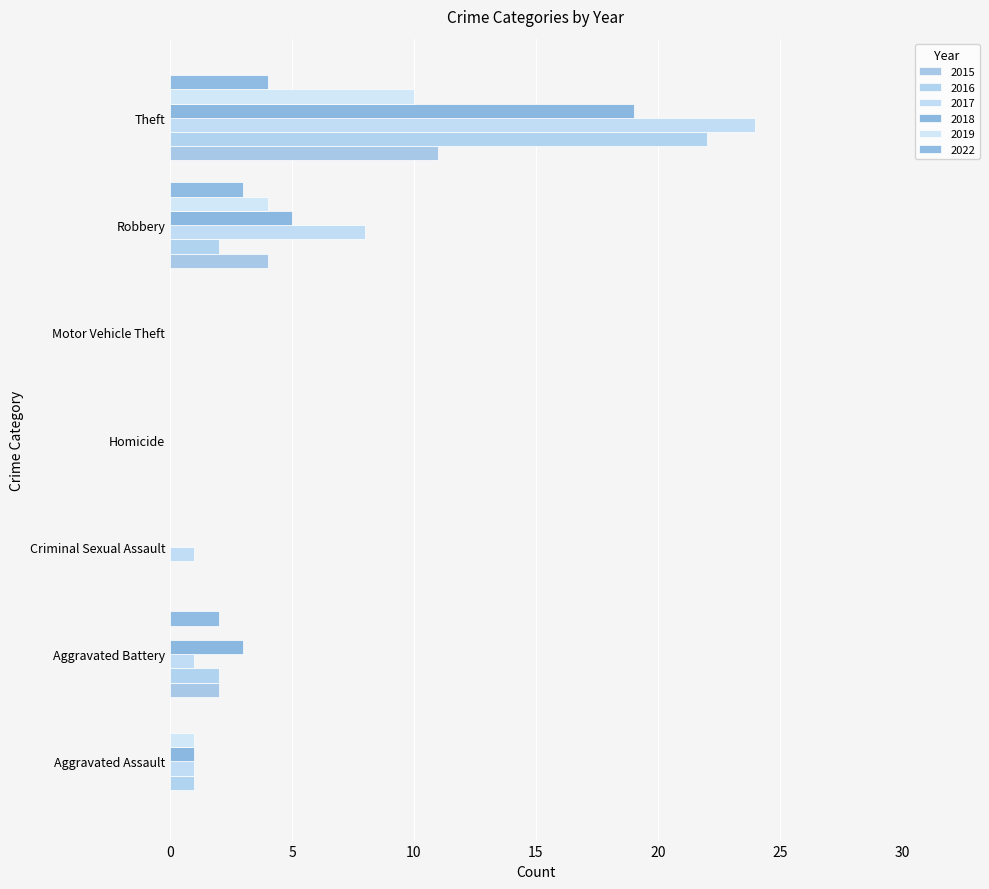

Where is 2015 nearest to the value 5?

Robbery